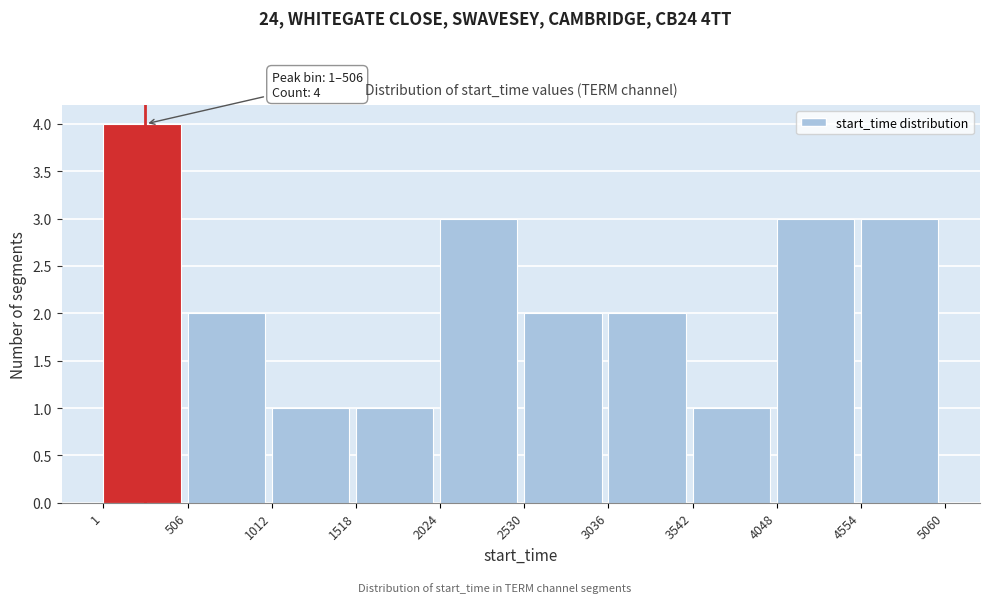

Which range on the x-axis has the tallest bar?

1 to 506